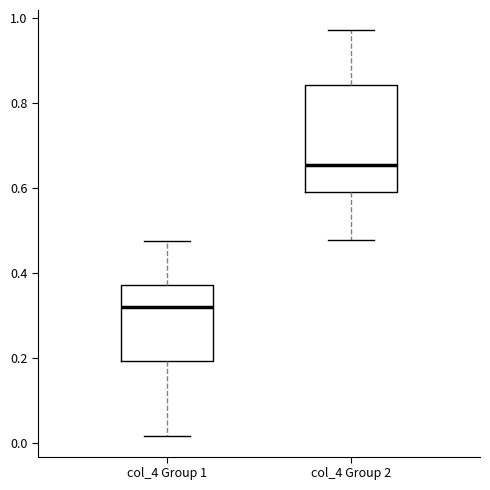

Reading left to right, read every box against the y-axis: the position of its median line, the range the box covers, and the ends of its whiskers. The values are not printed on the chart, so give them approximately, as read against the axis.

col_4 Group 1: median 0.32, box 0.20 to 0.38, whiskers 0.02 to 0.48
col_4 Group 2: median 0.66, box 0.60 to 0.84, whiskers 0.48 to 0.98